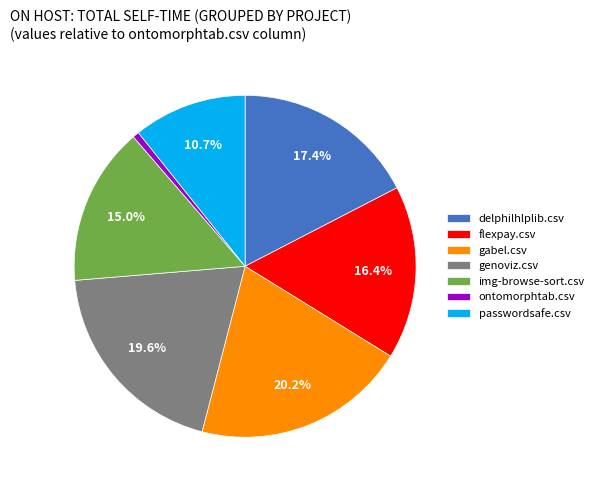

Does flexpay.csv represent more than half of the total?

No